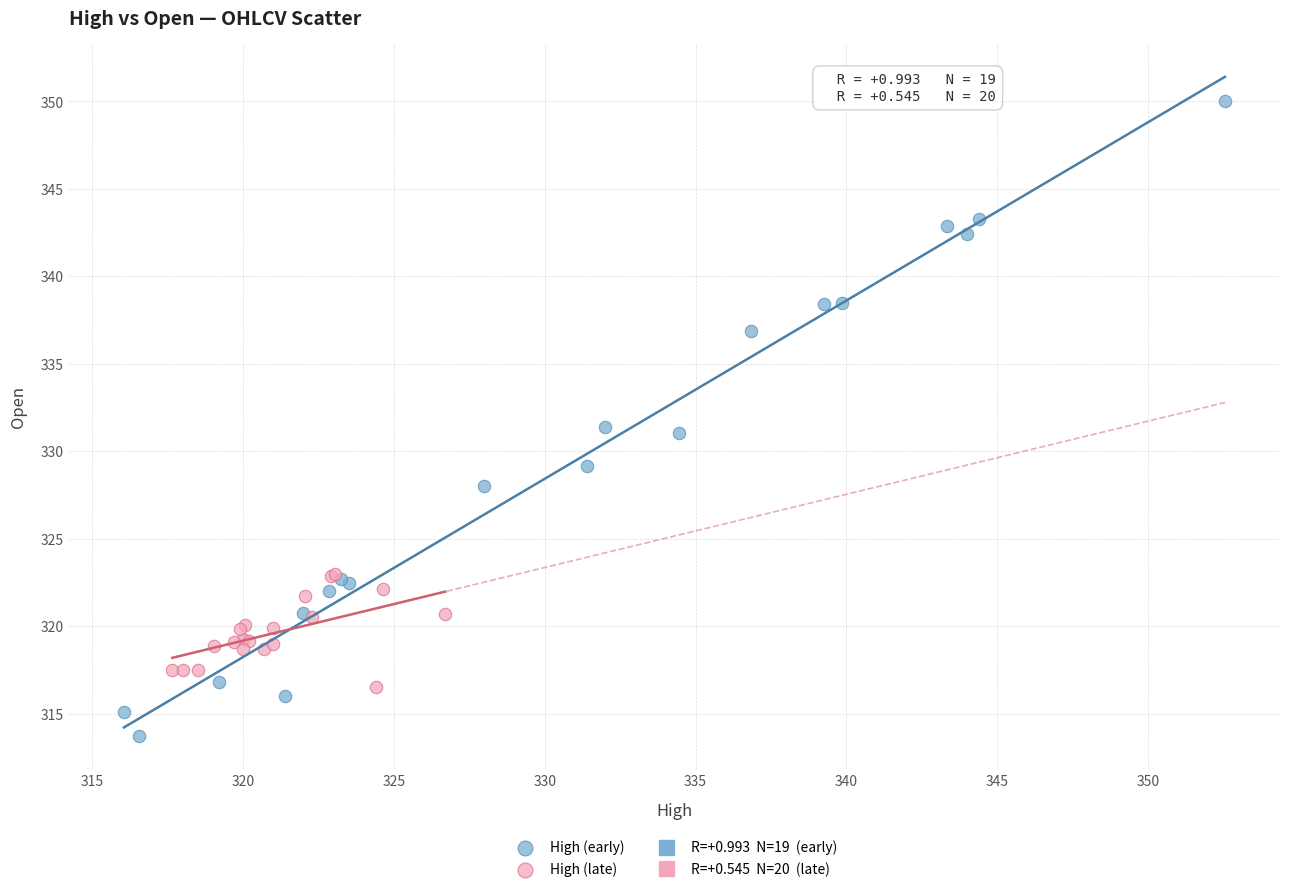

Which series has the widest spread of Y values?

High (early)